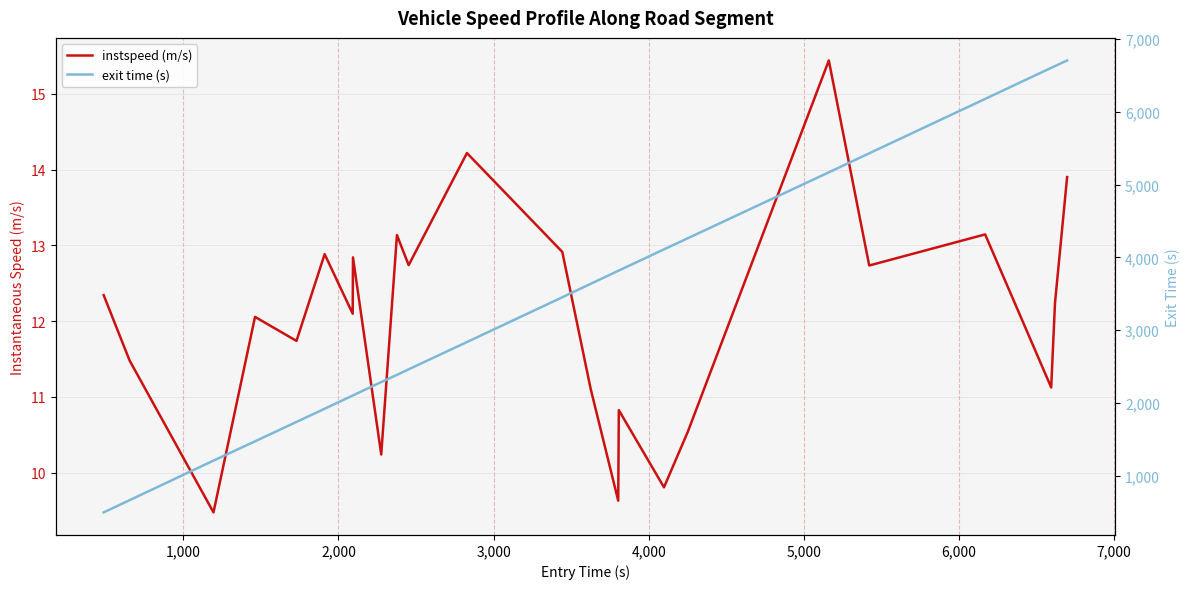

Which series has the widest spread of values?

exit time (s)